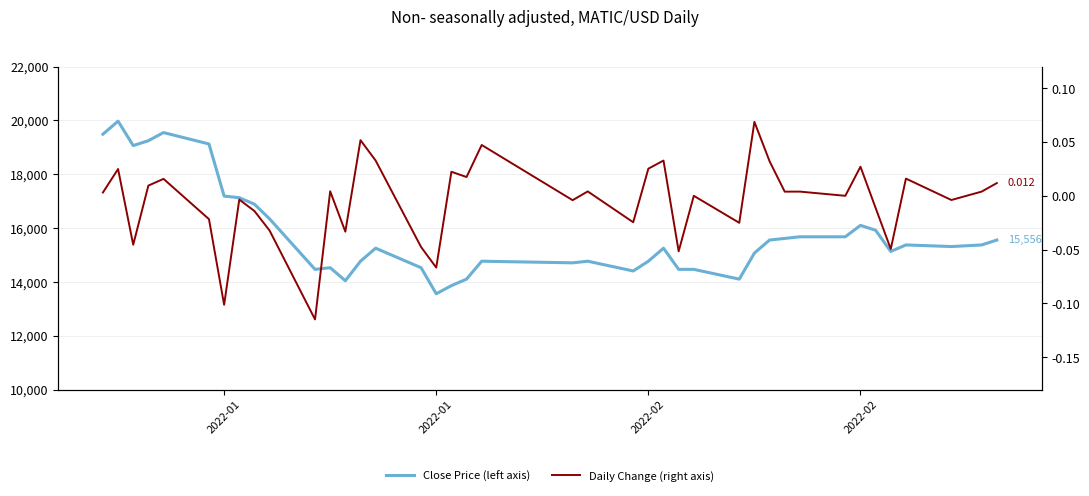

Rank the series by their average value, from lowest to highest.

Daily Change (right axis), Close Price (left axis)